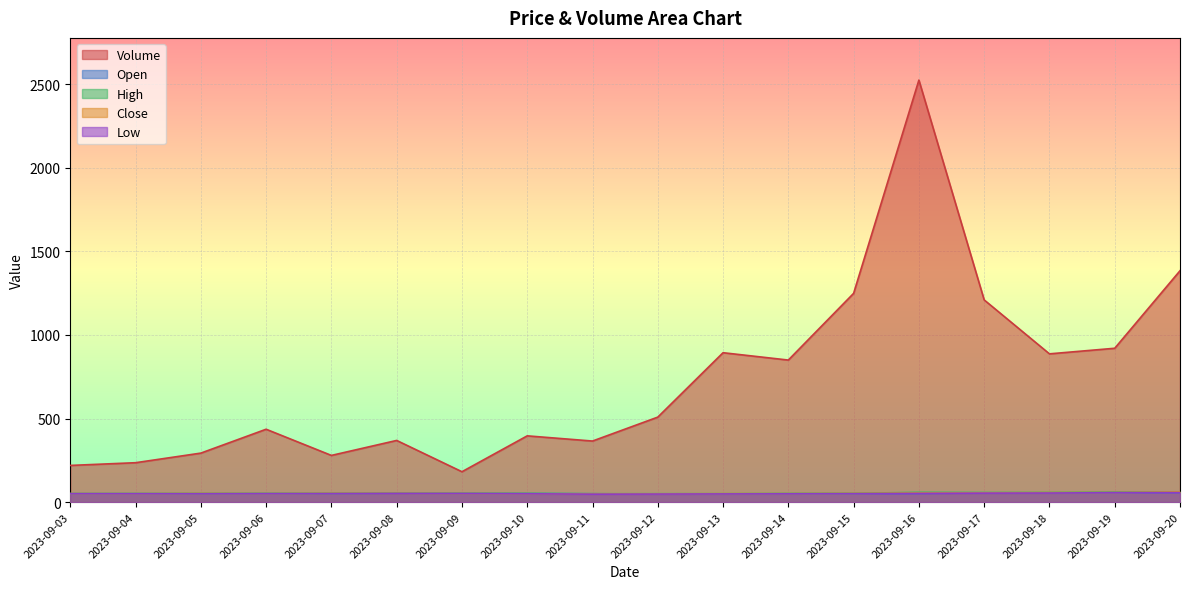

At which category is the sum across all series the highest?

2023-09-16